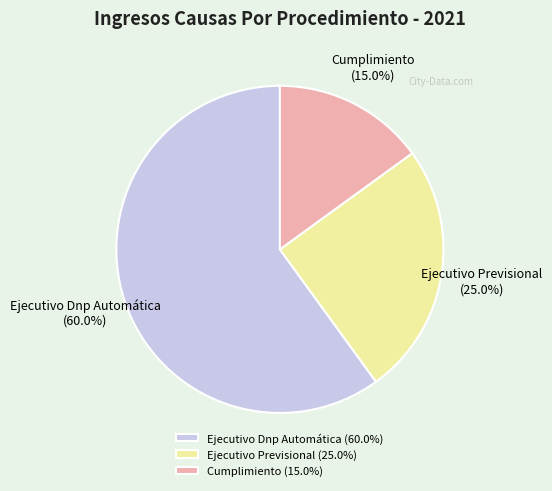

What is the largest slice in the pie chart?

Ejecutivo Dnp Automática